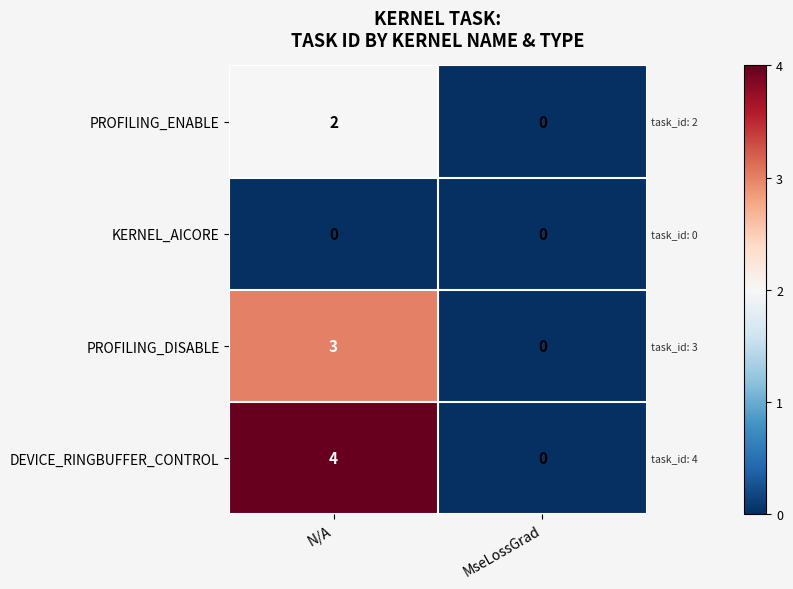

True or false: PROFILING_DISABLE has a value of 0 at MseLossGrad.

True